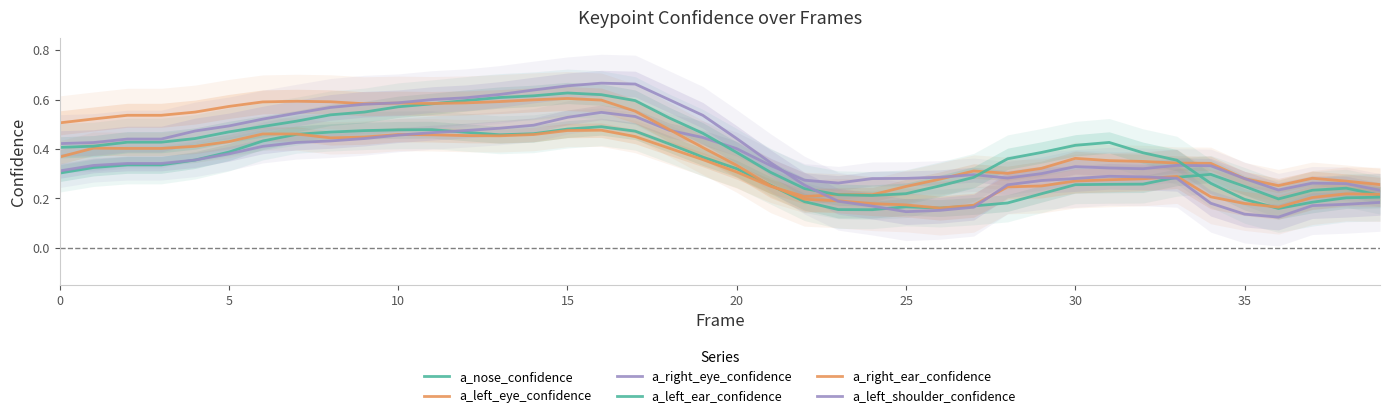

What is the minimum value shown in the chart?

0.1